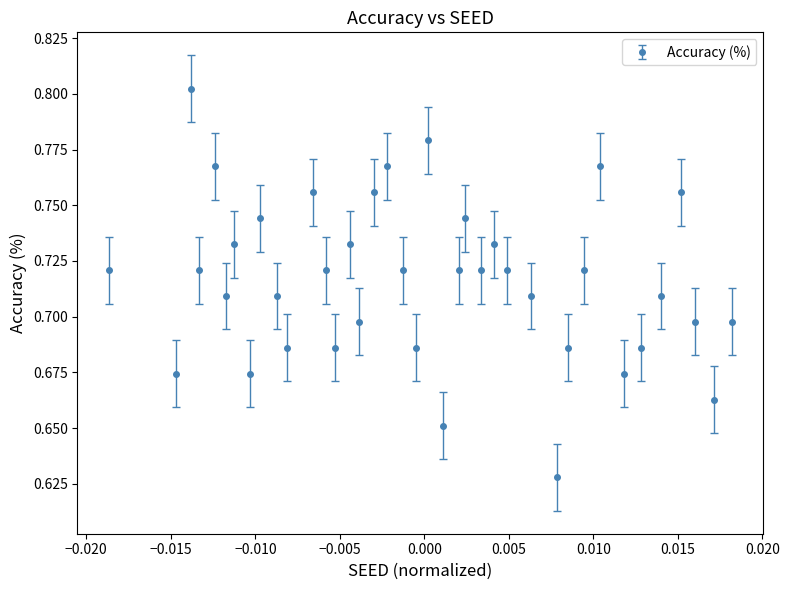

What is the sum of all values?

27.9